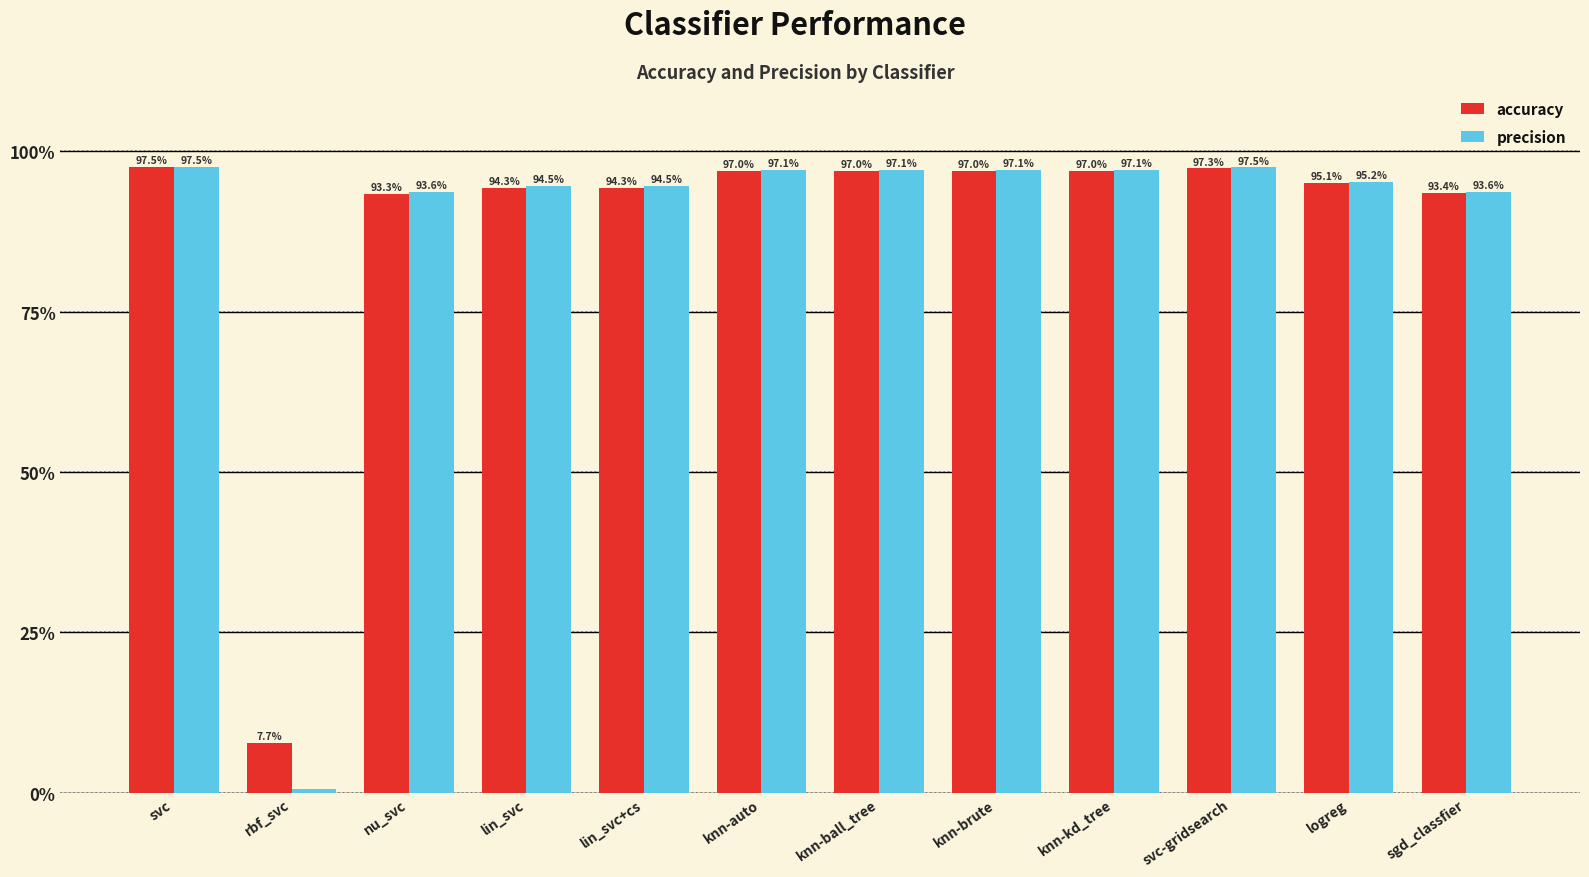

Reading left to right, list all the values displayed in this chart.

accuracy: 1.0	0.1	0.9	0.9	0.9	1.0	1.0	1.0	1.0	1.0	1.0	0.9
precision: 1.0	0.0	0.9	0.9	0.9	1.0	1.0	1.0	1.0	1.0	1.0	0.9